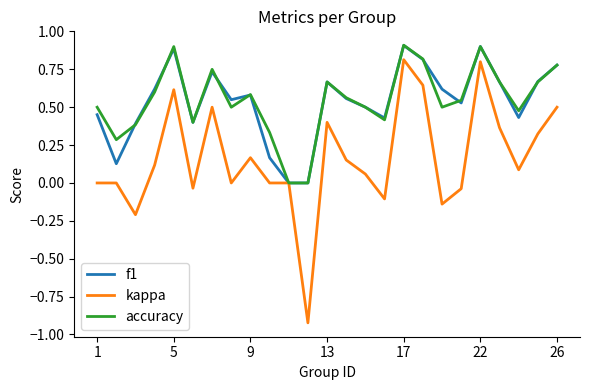

What is the greatest value displayed?

0.9